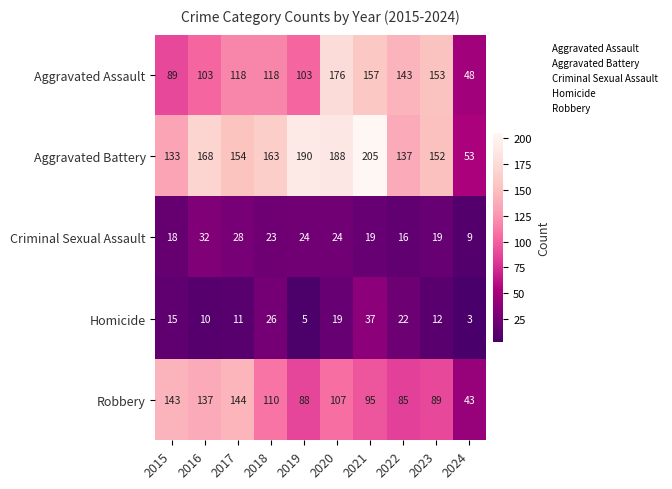

At which label does Robbery first exceed 107?

2015